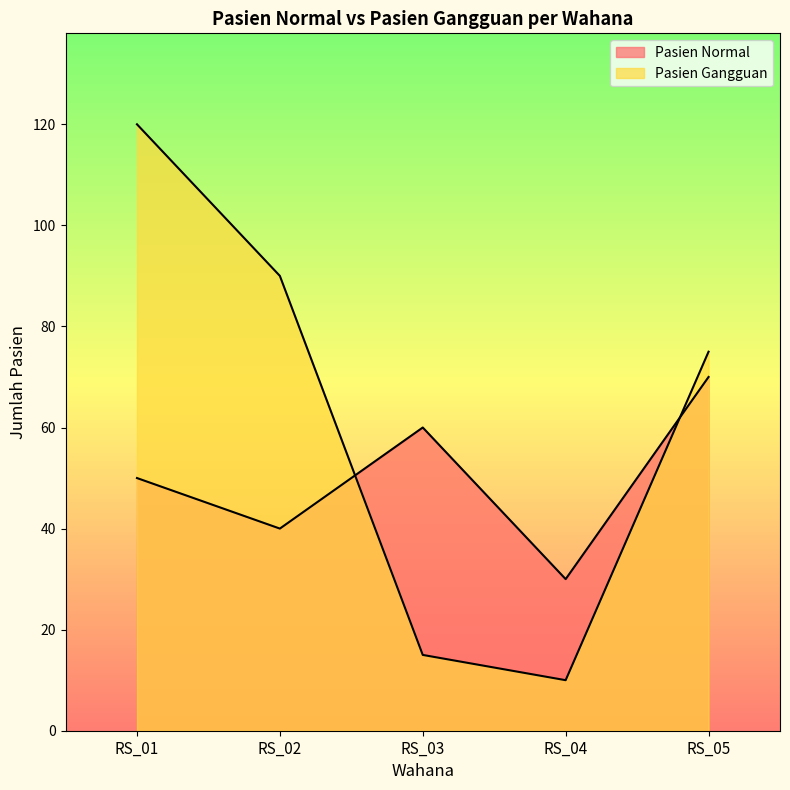

Which series ends up on top after the final intersection of Pasien Gangguan and Pasien Normal?

Pasien Gangguan